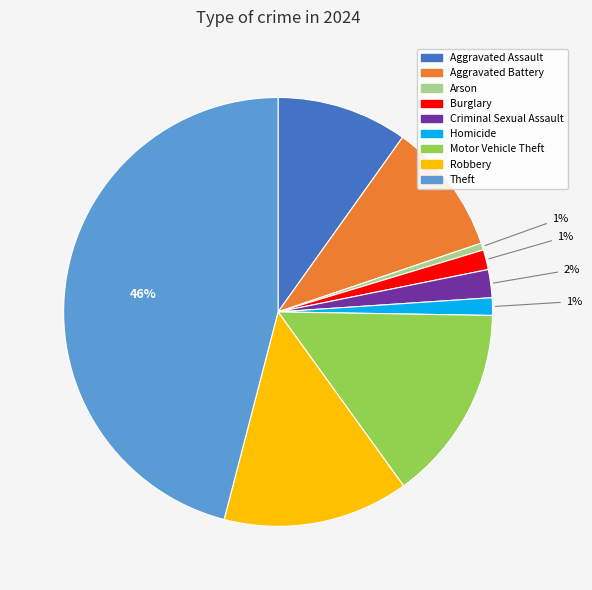

Between Robbery and Criminal Sexual Assault, which is larger?

Robbery